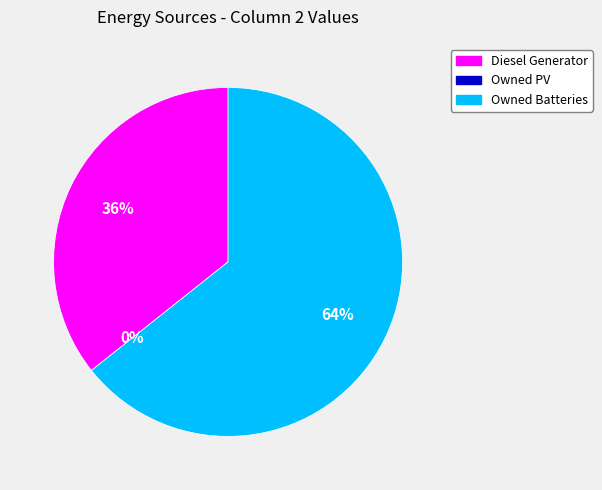

What percentage is the Diesel Generator slice, to the nearest percent?

36%